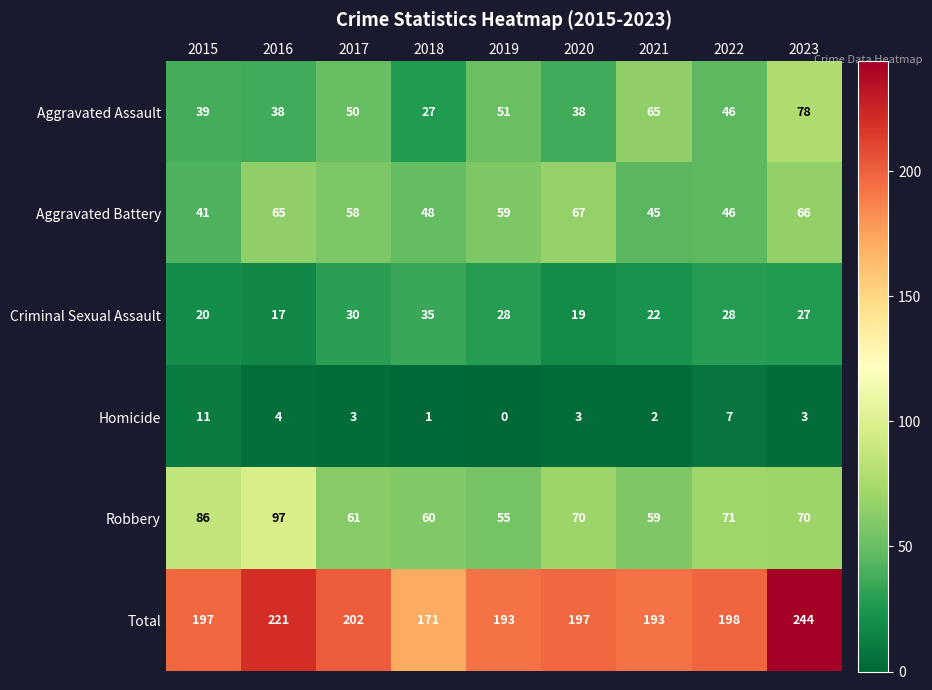

At which category is the sum across all series the highest?

2023